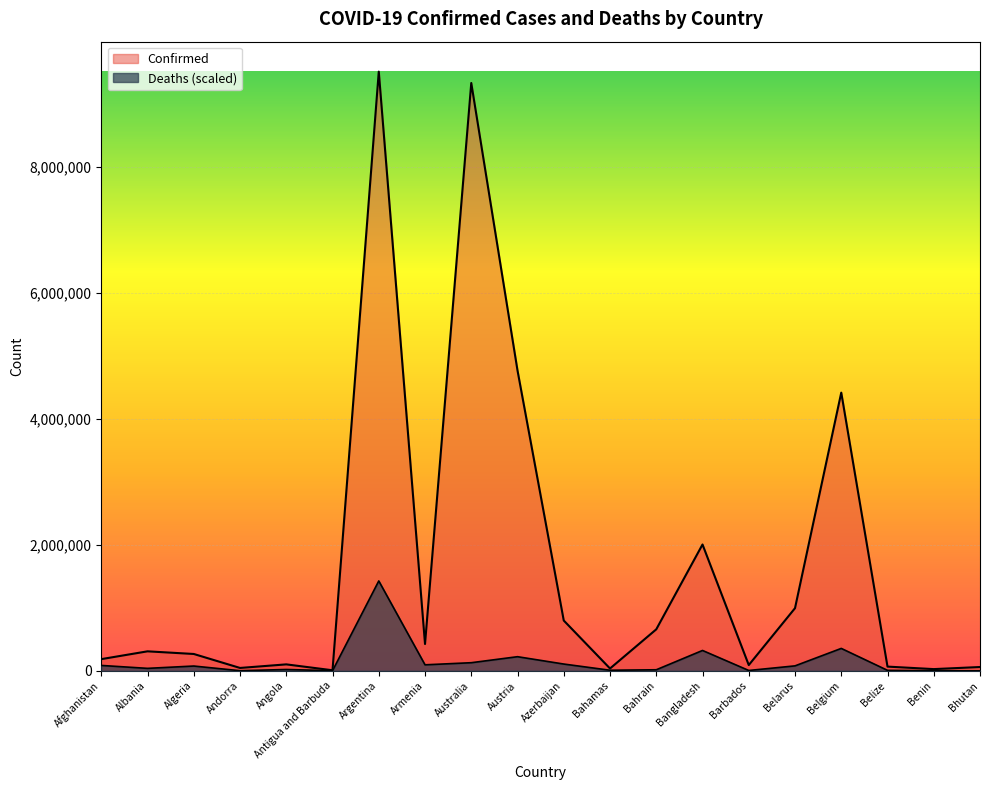

What value does the Deaths series have at Armenia?

95235.2